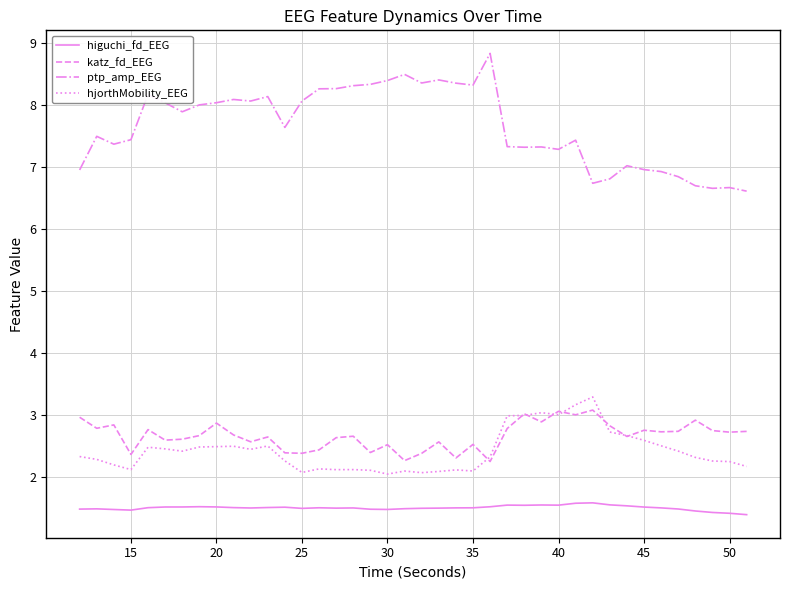

Which series has the largest total across all categories?

ptp_amp_EEG